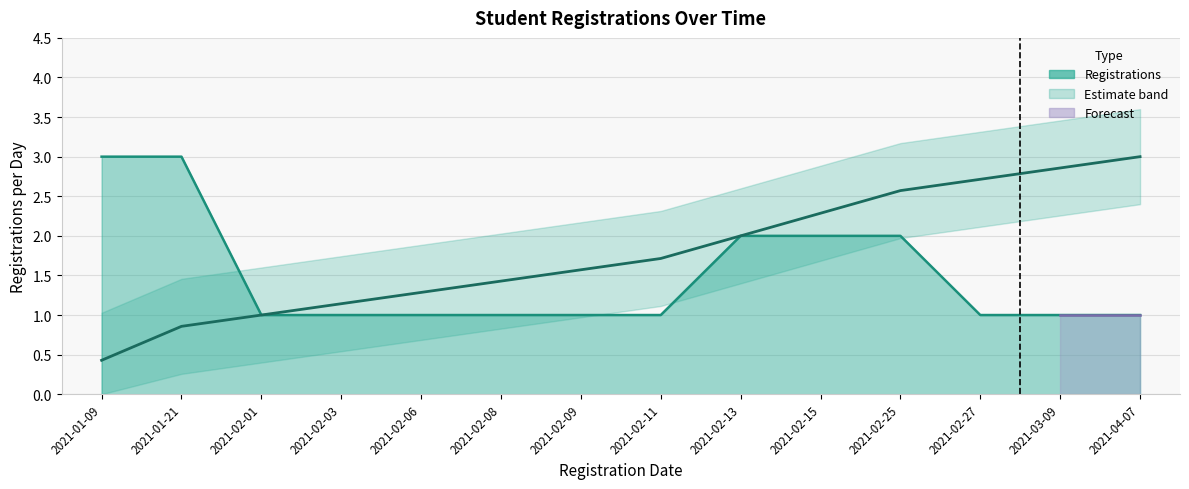

What is the value of the 13th point from the left?

2.9